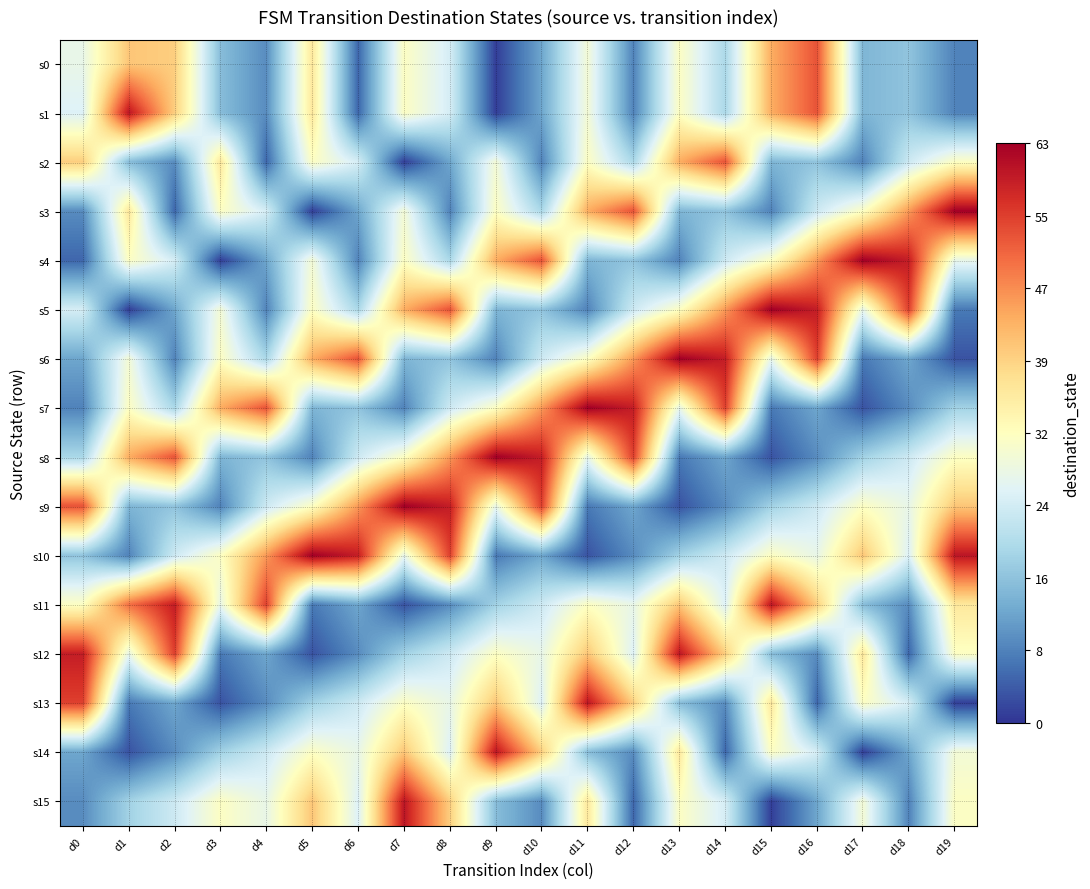

Which has a higher value, d15 or d7?

d15